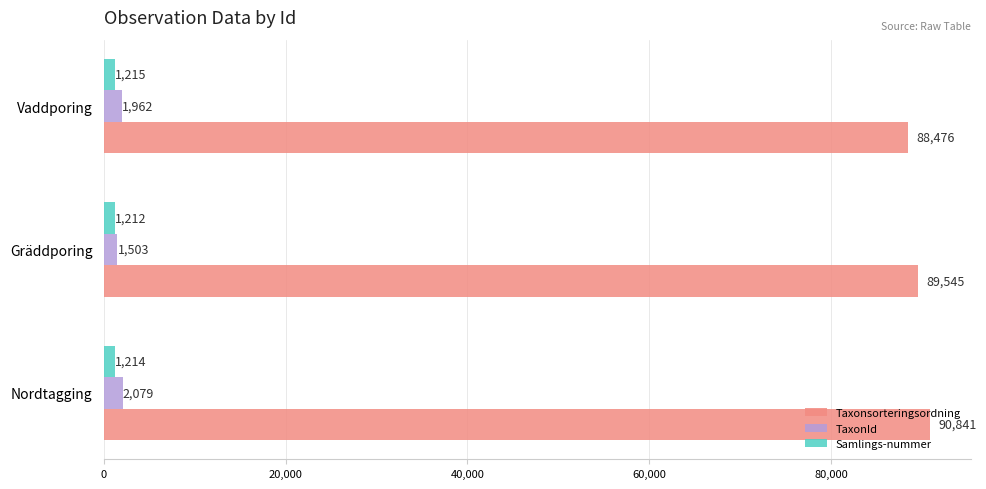

What is the sum of all Taxonsorteringsordning values?

268862